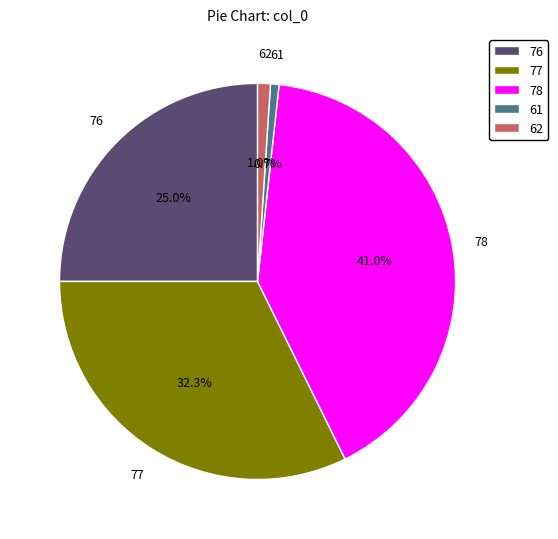

The 78 slice represents 41% of the pie. True or false?

True